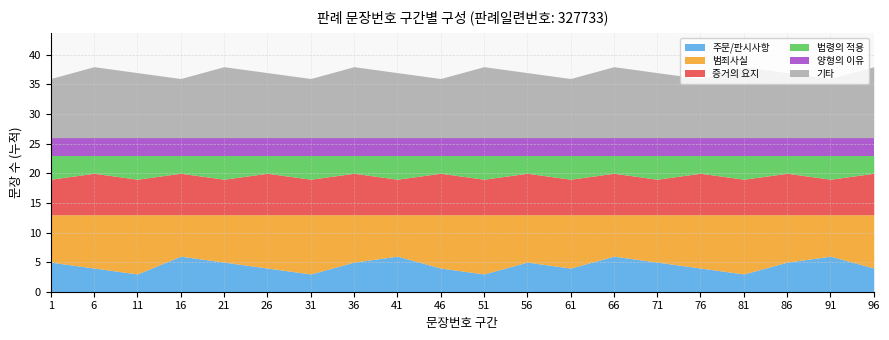

Reading right to left, list all the values displayed in this chart.

주문/판시사항: 4	6	5	3	4	5	6	4	5	3	4	6	5	3	4	5	6	3	4	5
범죄사실: 9	7	8	10	9	8	7	9	8	10	9	7	8	10	9	8	7	10	9	8
증거의 요지: 7	6	7	6	7	6	7	6	7	6	7	6	7	6	7	6	7	6	7	6
법령의 적용: 3	4	3	4	3	4	3	4	3	4	3	4	3	4	3	4	3	4	3	4
양형의 이유: 3	3	3	3	3	3	3	3	3	3	3	3	3	3	3	3	3	3	3	3
기타: 12	10	11	12	10	11	12	10	11	12	10	11	12	10	11	12	10	11	12	10